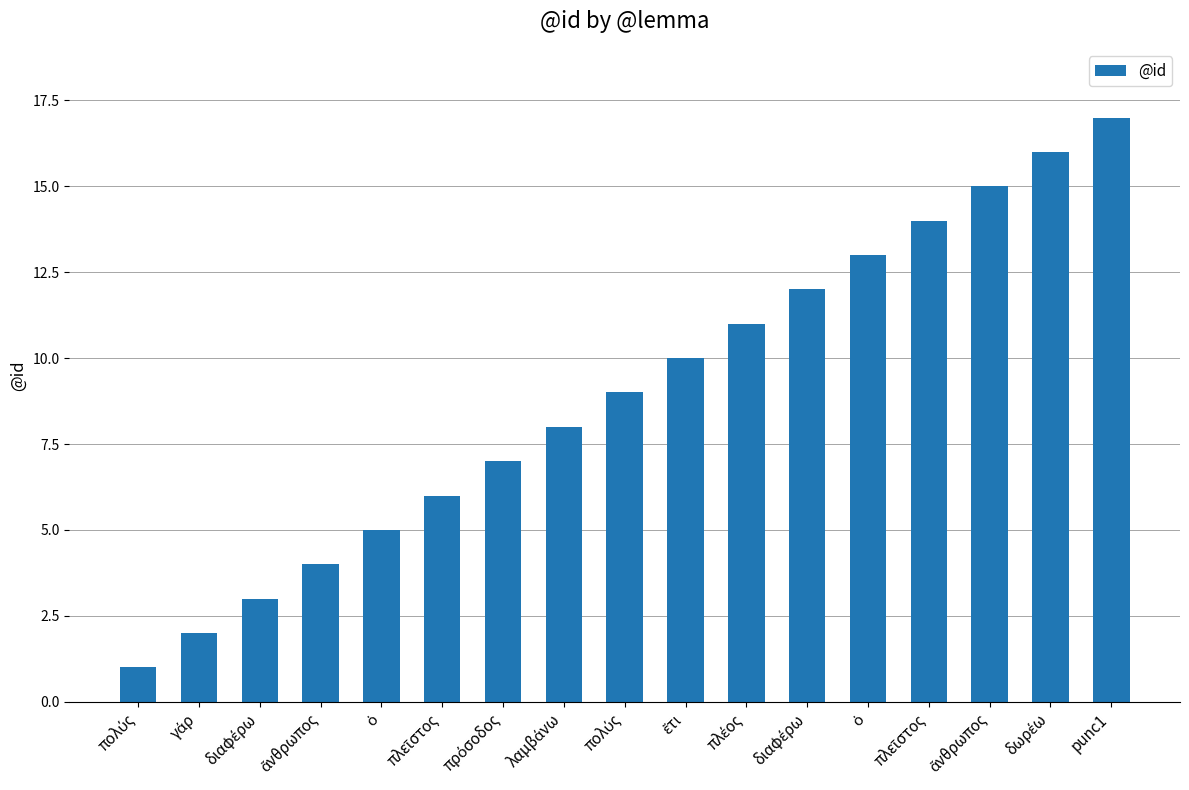

What is the label of the 12th bar from the right?

πλεῖστος